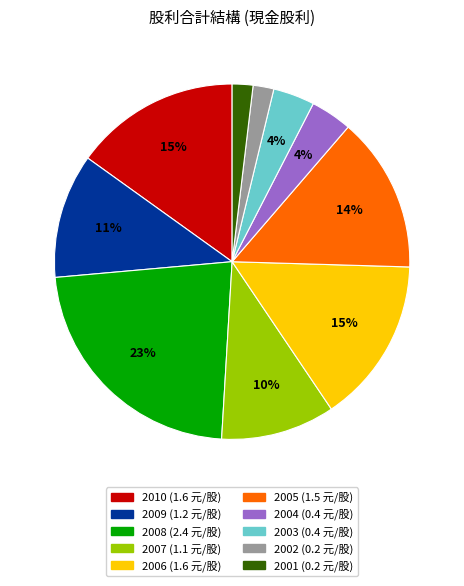

Does 2006 account for over 50% of the chart?

No